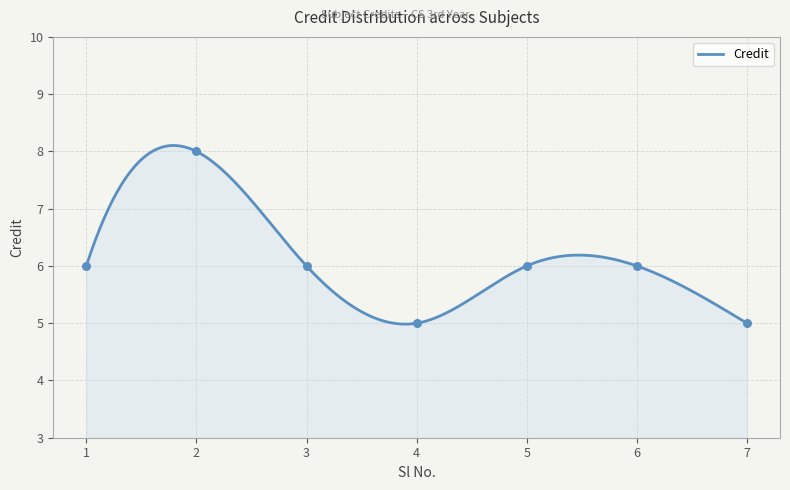

What is the change in value from 4 to 5?

+1